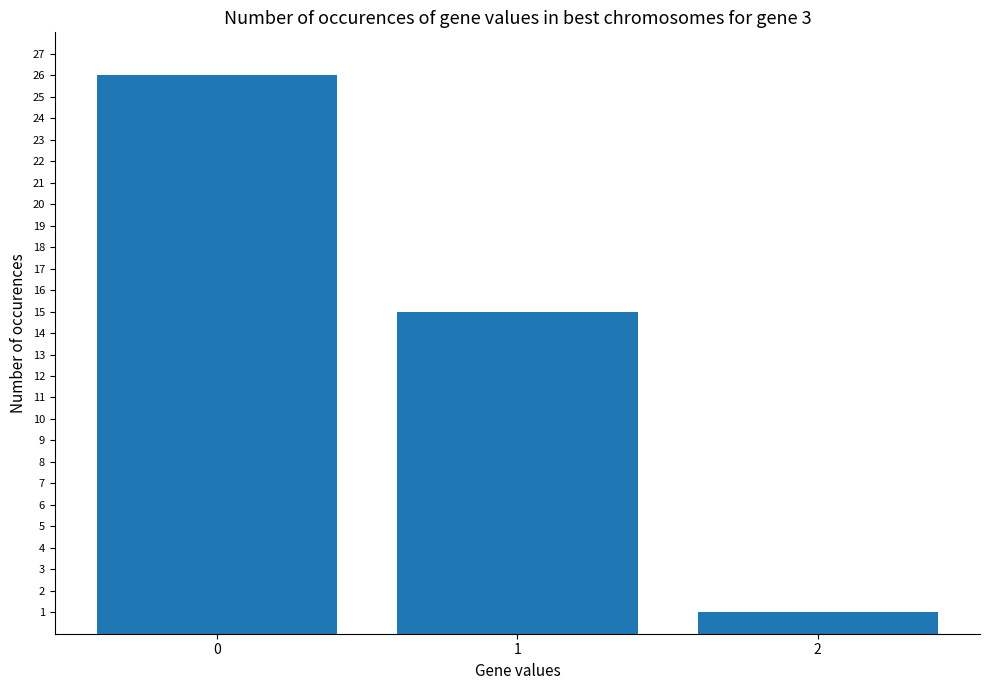

What is the difference between the maximum and minimum values?

25